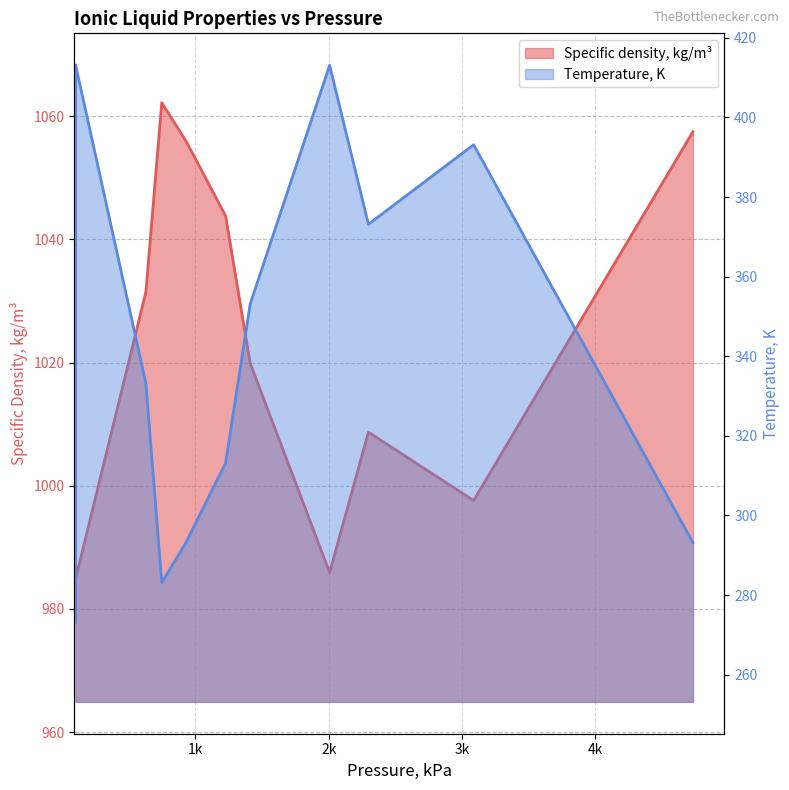

Which series has the largest total across all categories?

Specific density, kg/m3